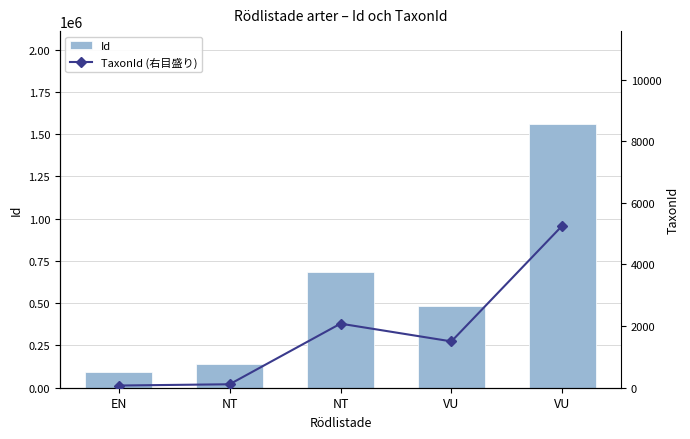

Is it true that Id equals 84146 at NT?

False